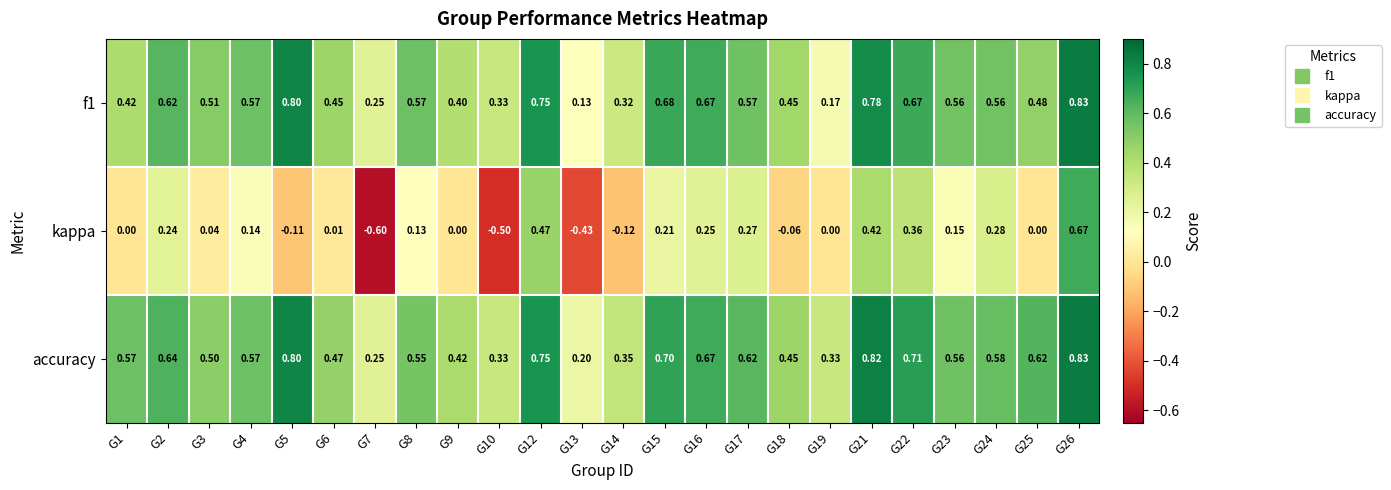

Which series has the largest range (max minus min)?

kappa